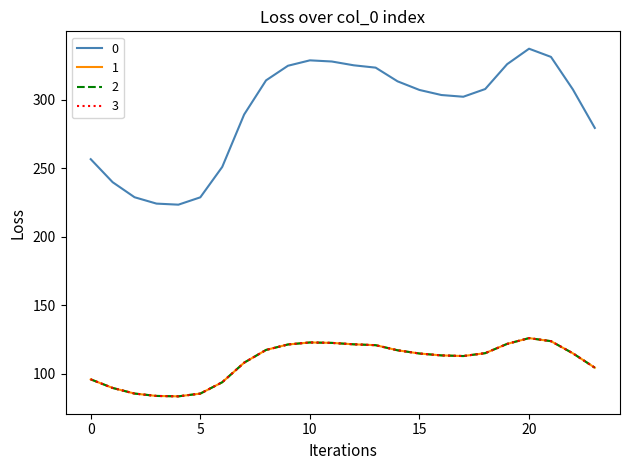

Is this an area chart (filled region under the line)?

No